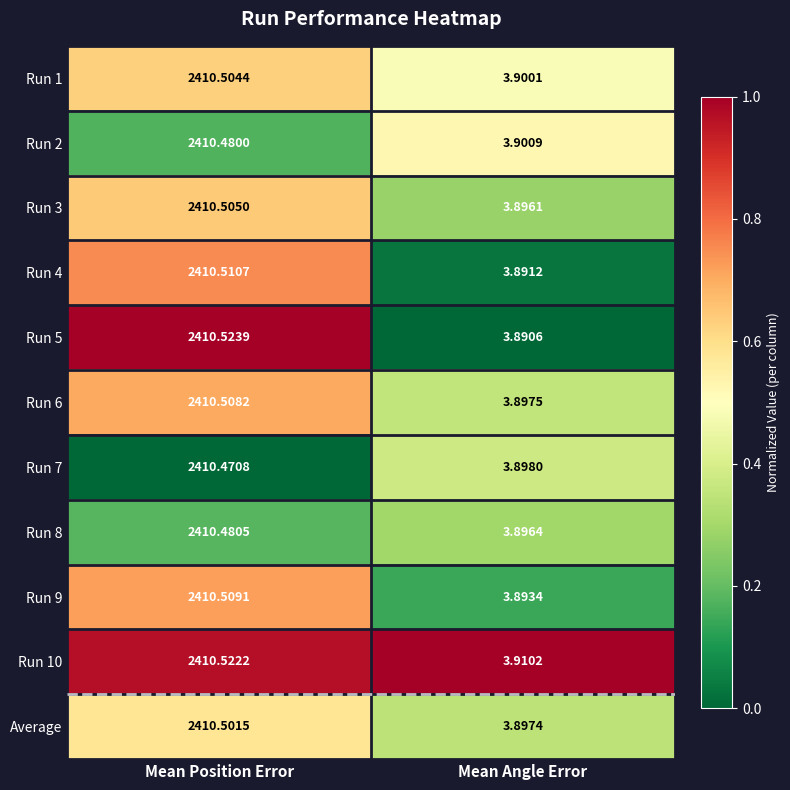

Where is Average nearest to the value 1207?

Mean Angle Error